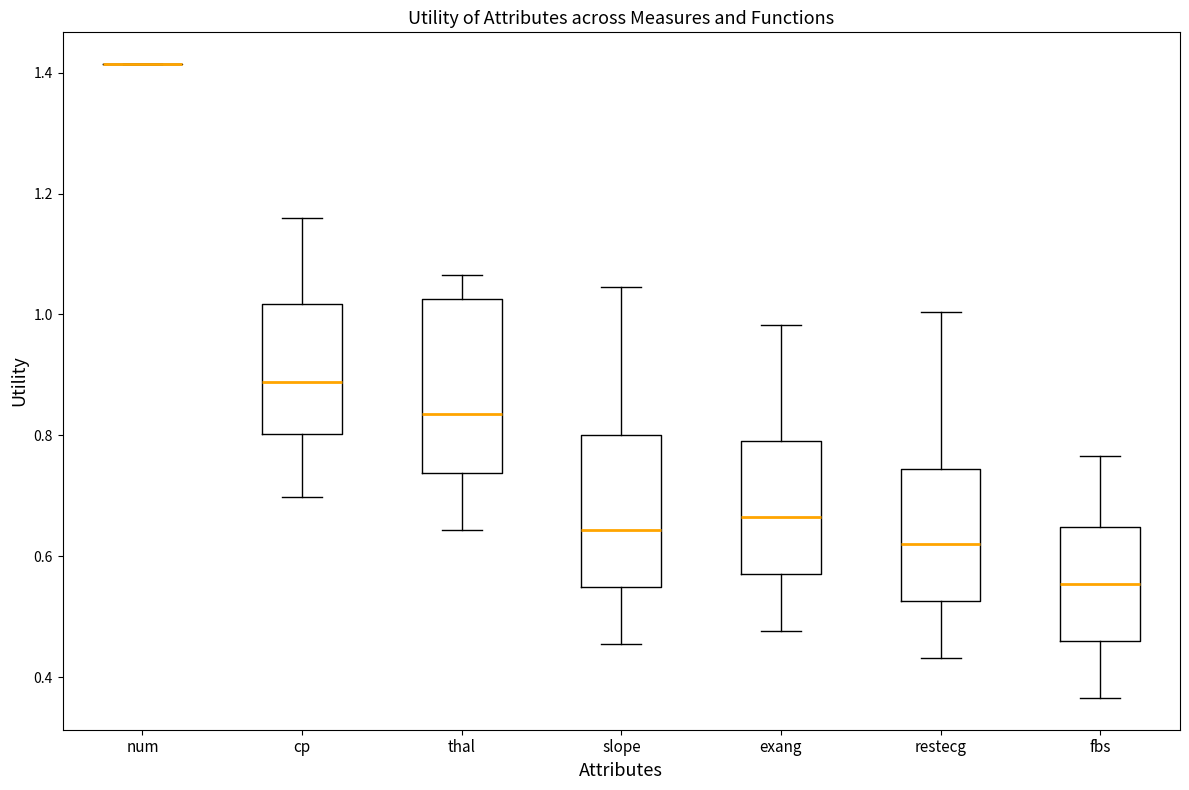

Reading left to right, transcribe this box plot: for each box, give where its median line is, the range the box spans, and where its two whiskers end, as read against the y-axis. The values are not printed on the chart, so give them approximately, as read against the axis.

num: box collapsed to a line at 1.42, whiskers 1.42 to 1.42
cp: median 0.88, box 0.80 to 1.02, whiskers 0.70 to 1.16
thal: median 0.84, box 0.74 to 1.02, whiskers 0.64 to 1.06
slope: median 0.64, box 0.54 to 0.80, whiskers 0.46 to 1.04
exang: median 0.66, box 0.58 to 0.80, whiskers 0.48 to 0.98
restecg: median 0.62, box 0.52 to 0.74, whiskers 0.44 to 1.00
fbs: median 0.56, box 0.46 to 0.64, whiskers 0.36 to 0.76